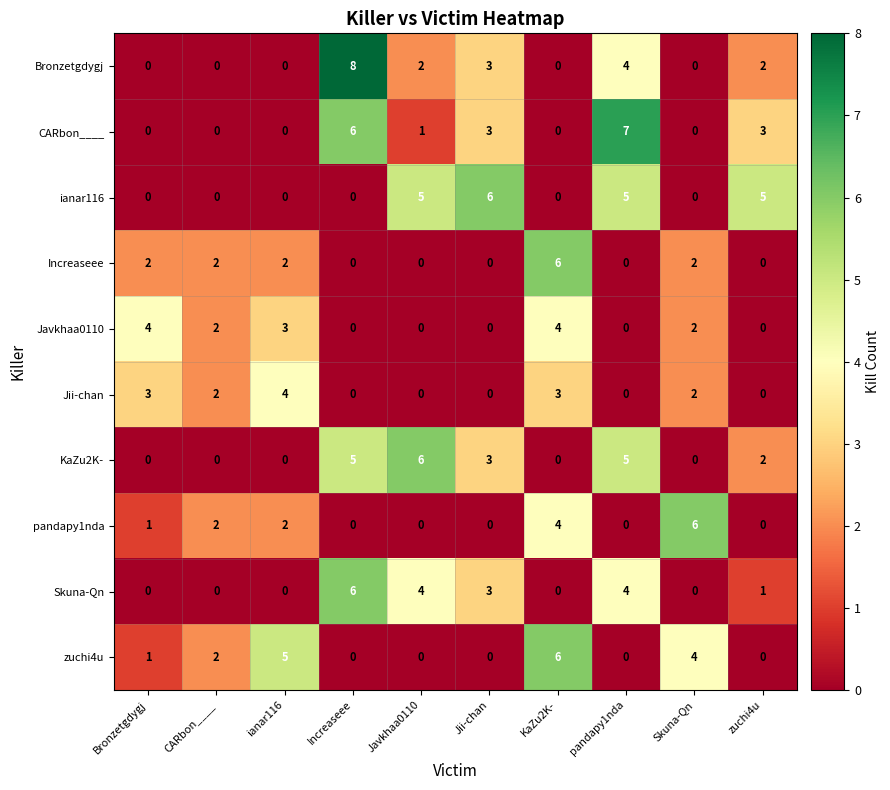

At which label does zuchi4u reach its peak?

KaZu2K-